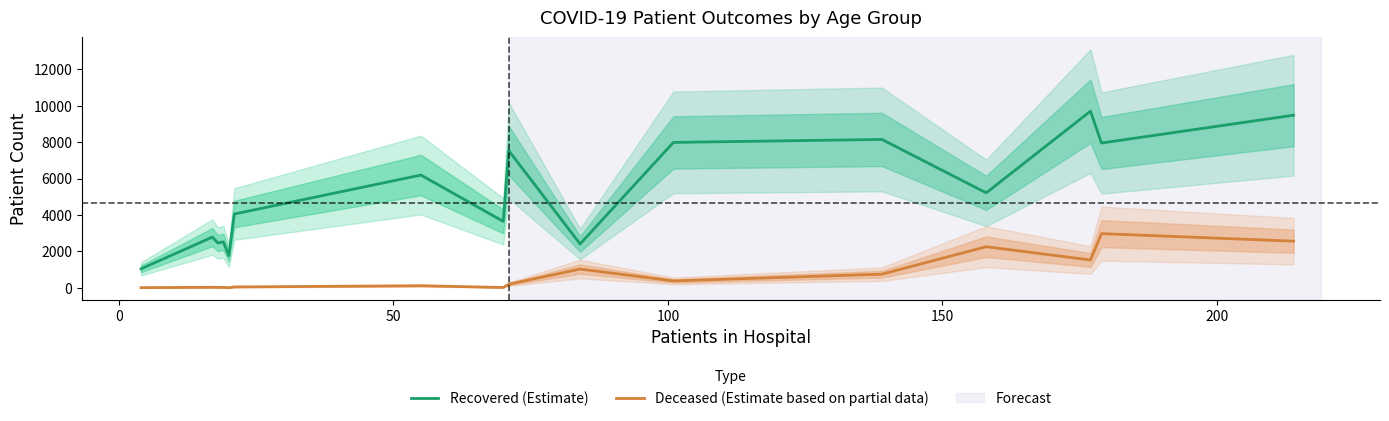

Does the chart display data point markers on the line(s)?

No